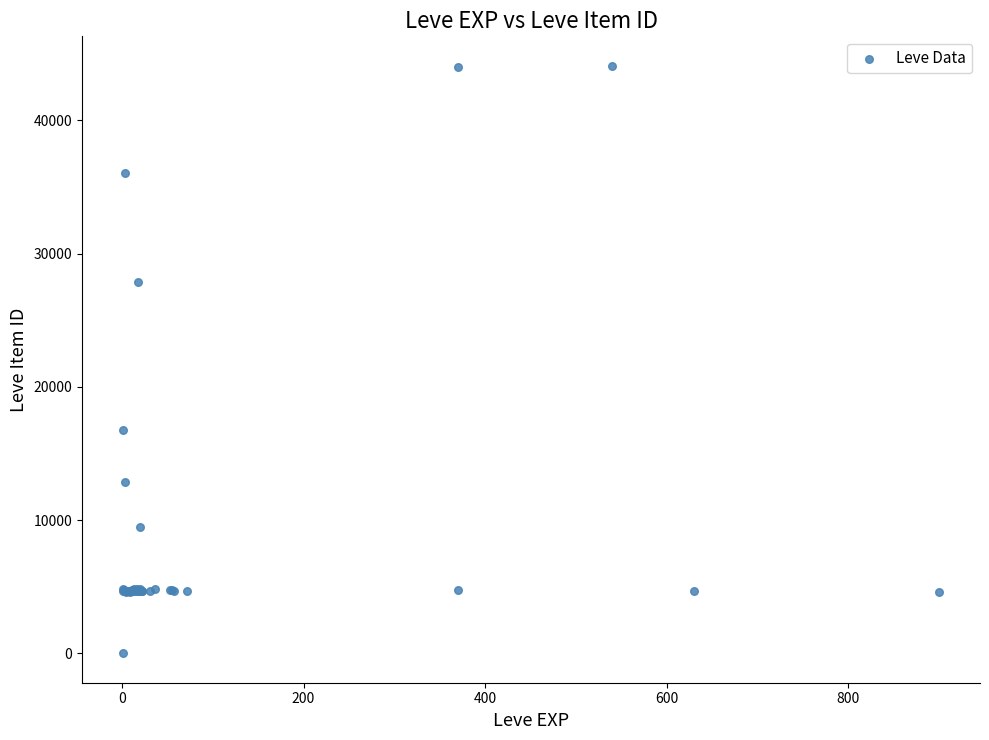

What Y value in the scatter plot is closest to 22050?

16734